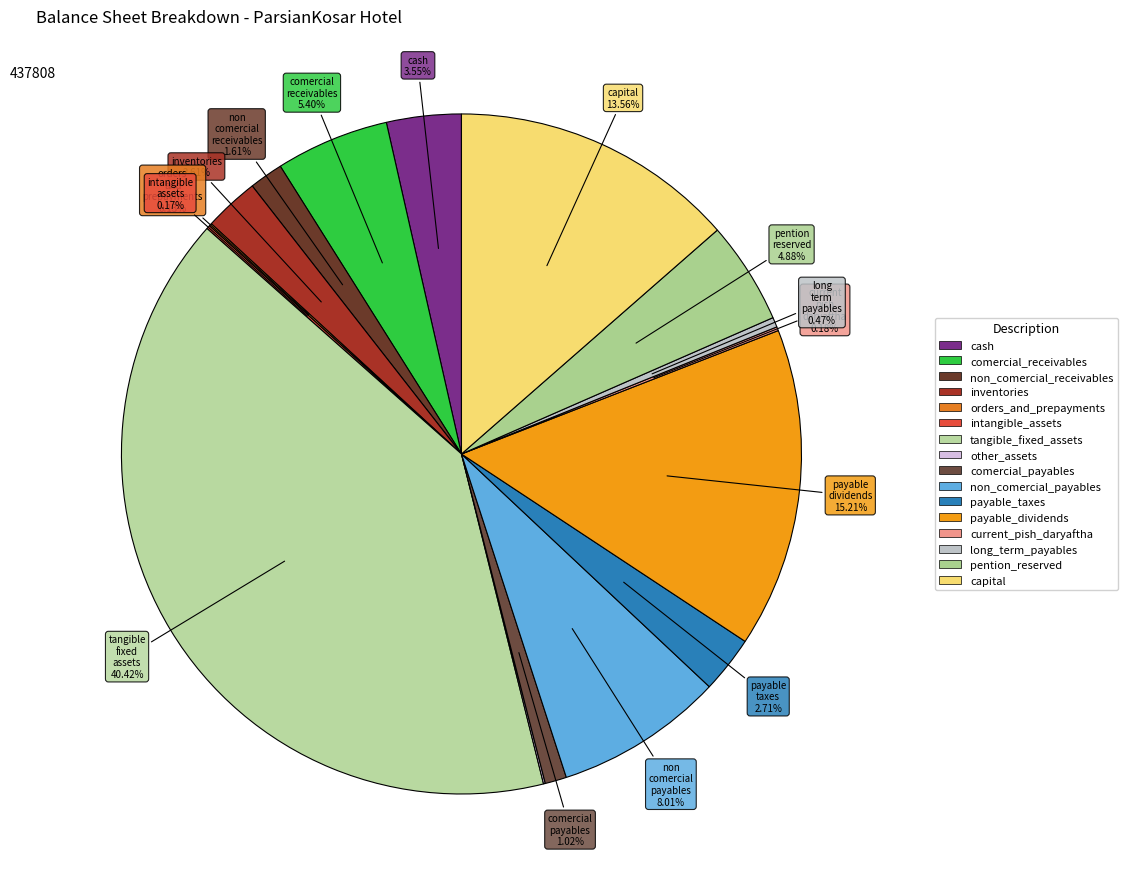

Approximately how many times larger is the value at intangible_assets compared to non_comercial_receivables?

0.1